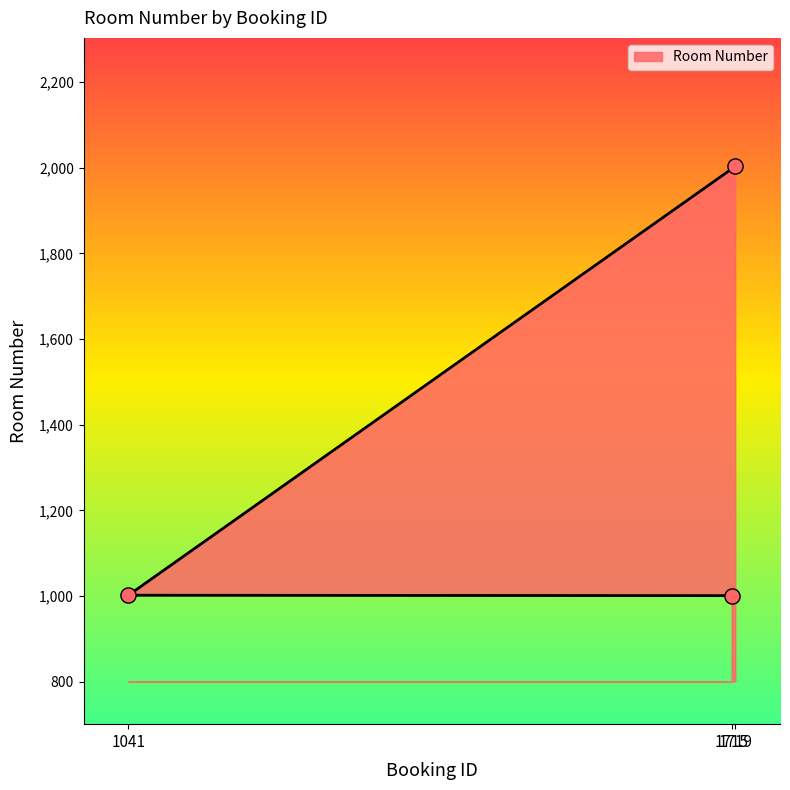

What is the change in value from 1041 to 1719?

+1001